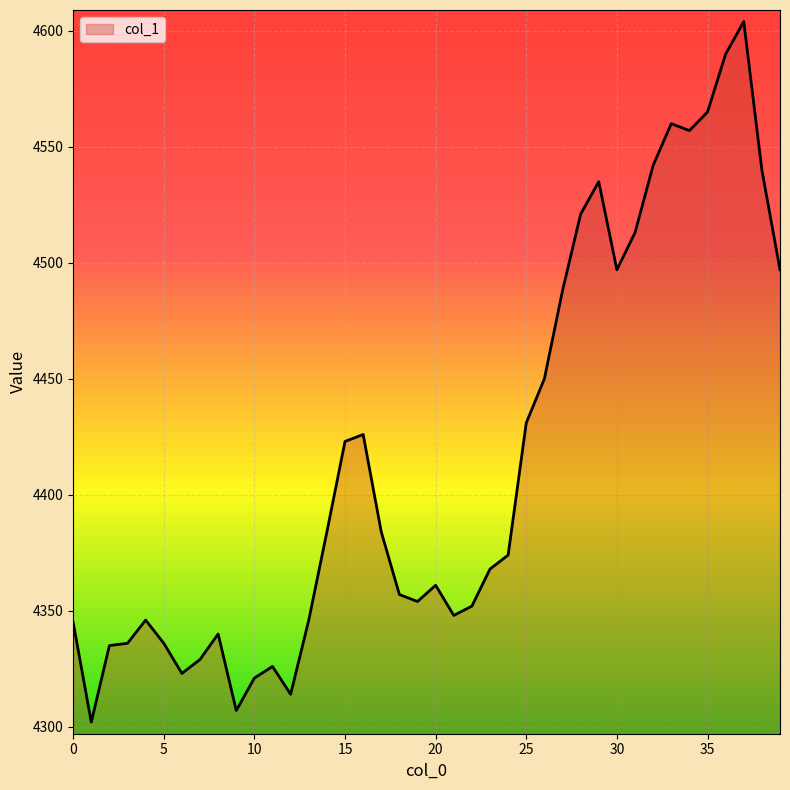

What is the difference between the maximum and minimum values?

302